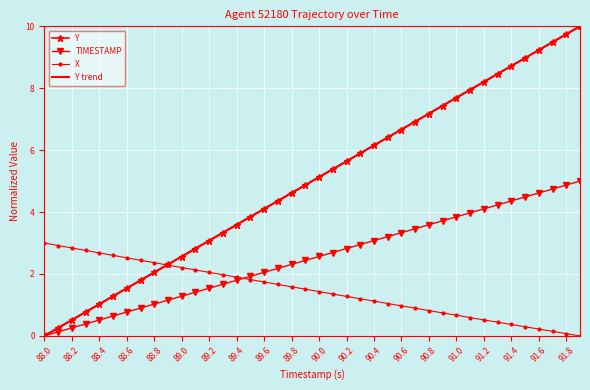

What is the greatest value displayed?

10.0